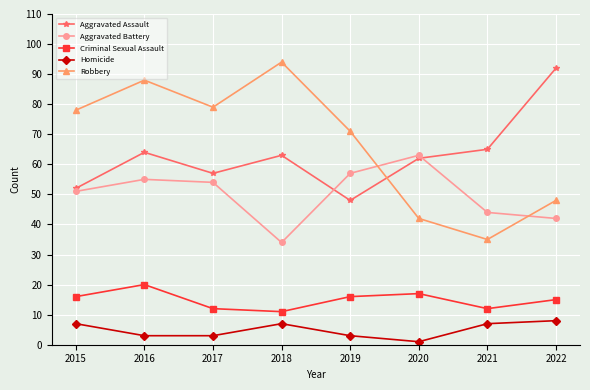

At which category is the sum across all series the highest?

2016